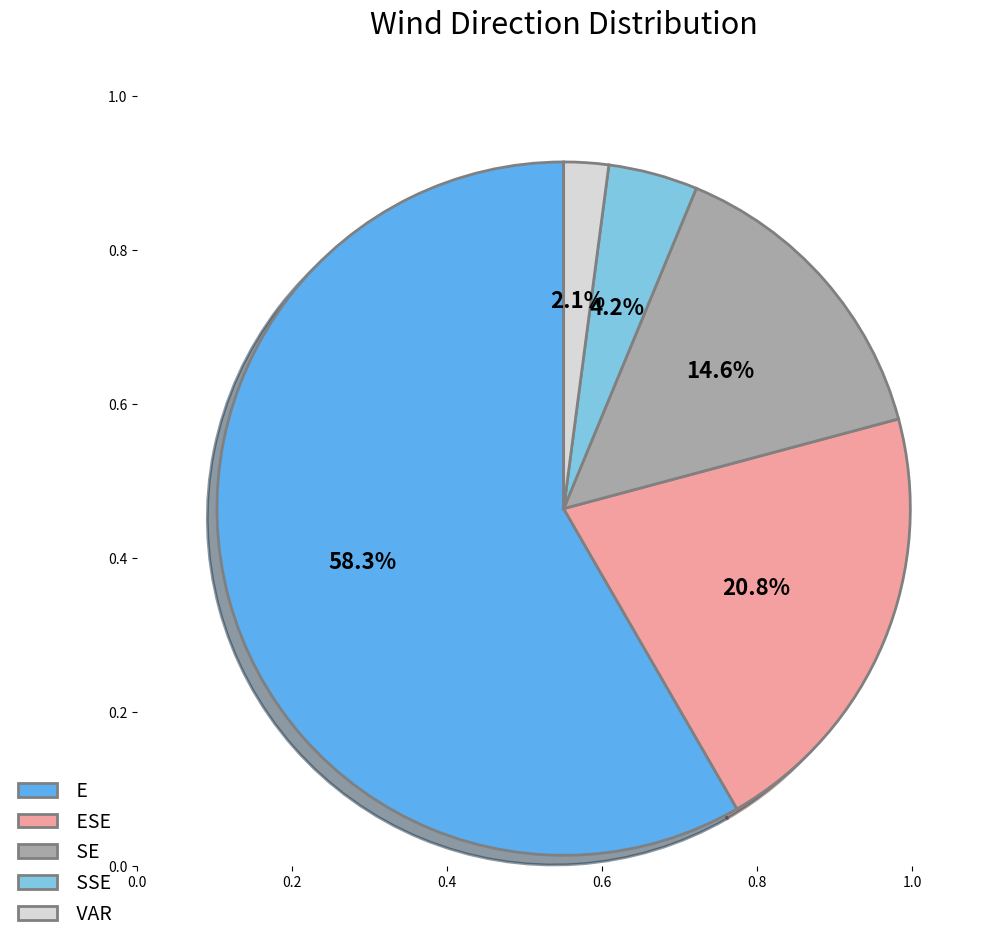

Does any single category account for the majority?

Yes